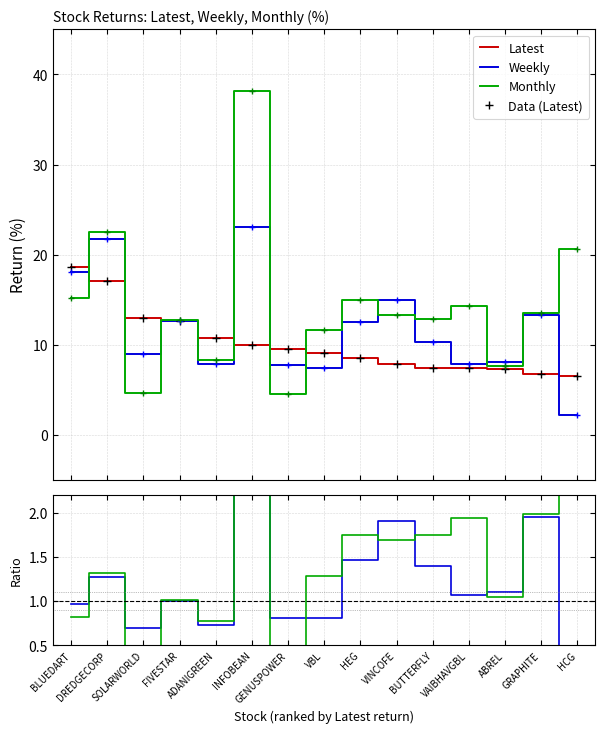

Rank the series by their maximum value, from highest to lowest.

Monthly, Weekly, Latest, Monthly/Latest, Weekly/Latest